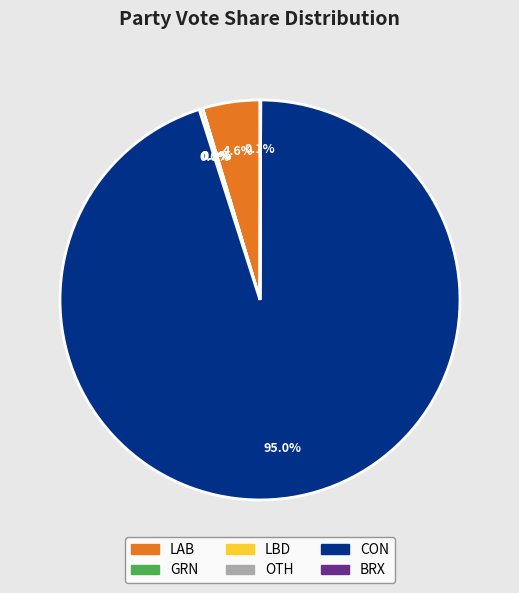

Which category accounts for the majority?

CON